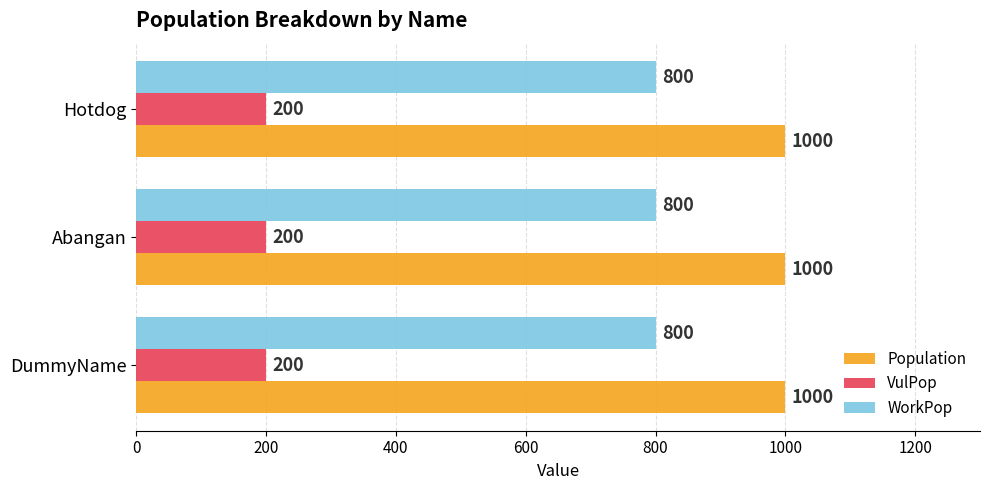

What value does the VulPop series have at DummyName?

200